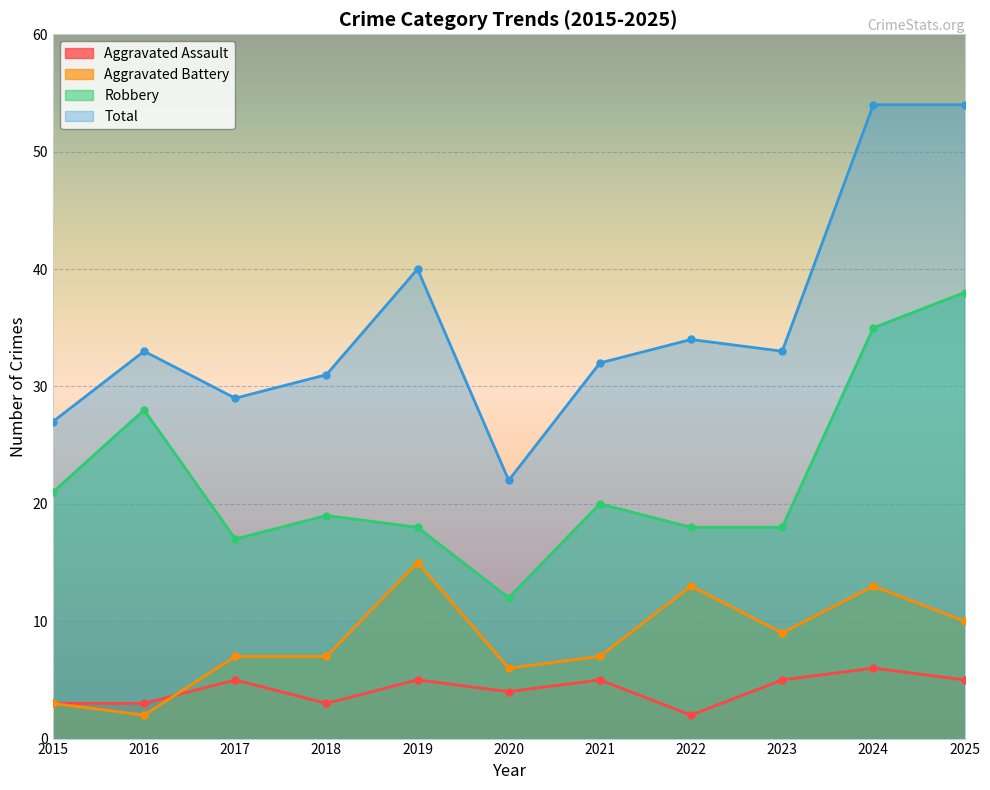

What is the total value across all series at 2016?

66